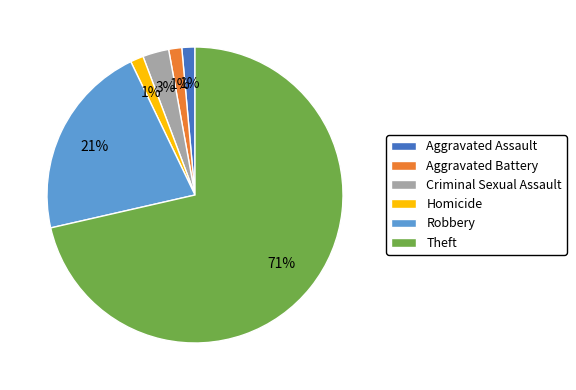

Count the number of slices in the pie.

6